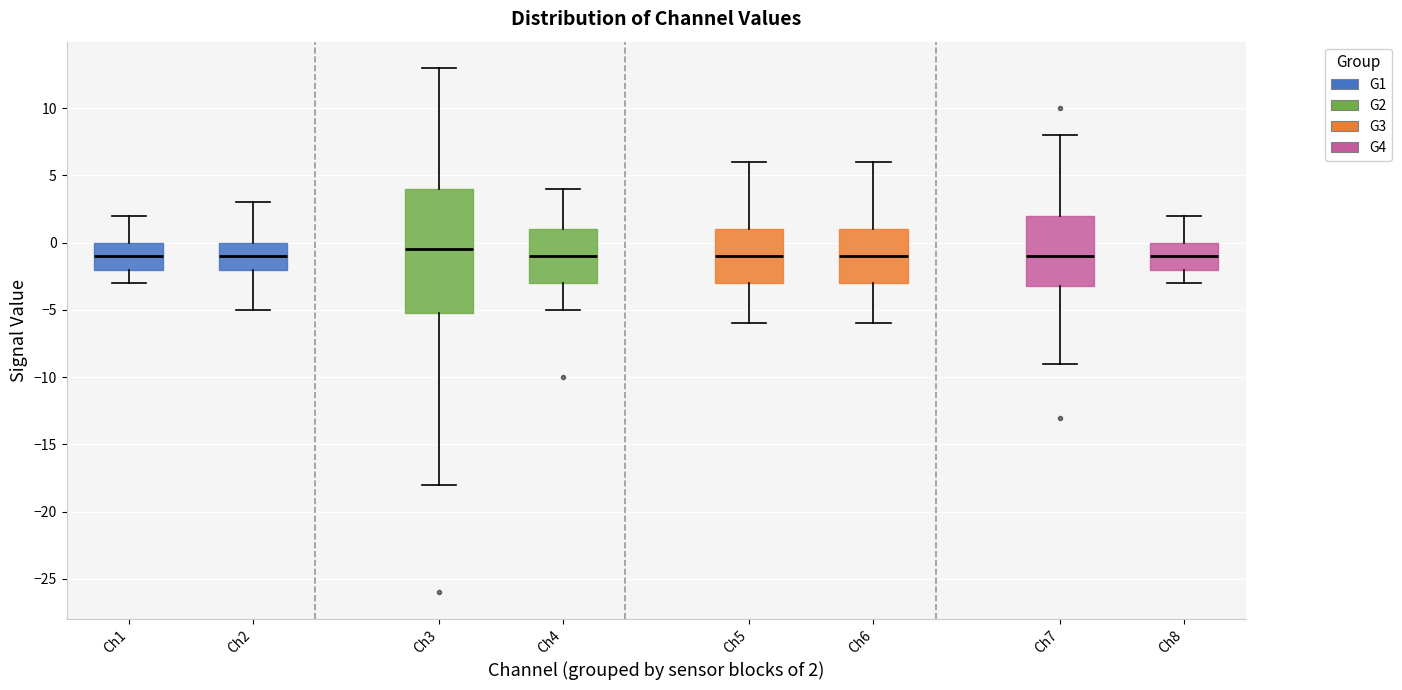

Where does the median line of the box for Ch1 sit on the y-axis? The values are not printed on the chart, so give them approximately, as read against the axis.

-1.0